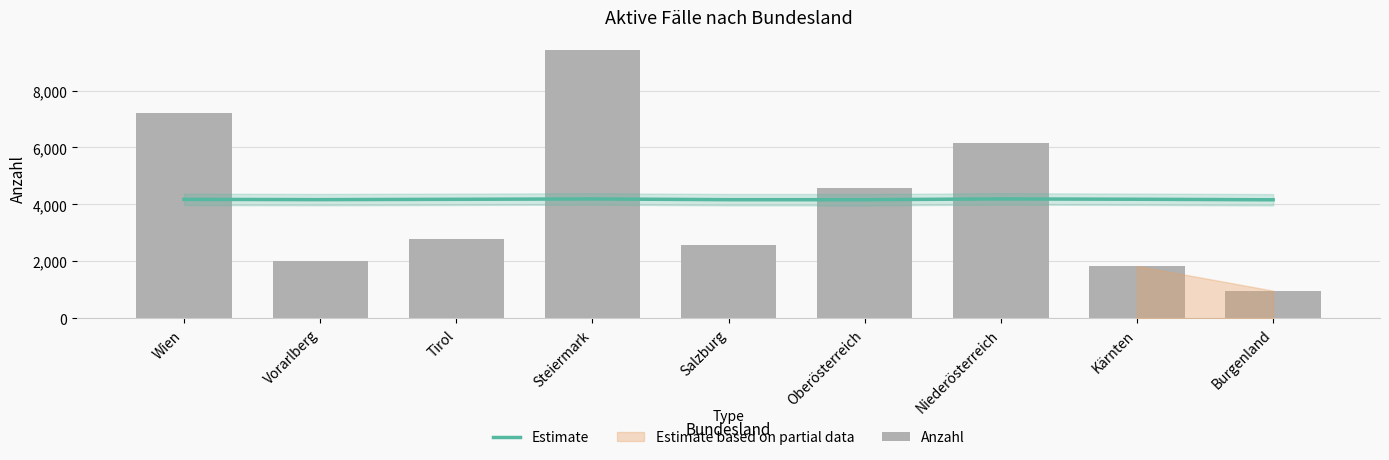

How many values in the Estimate series are below 4176?

4